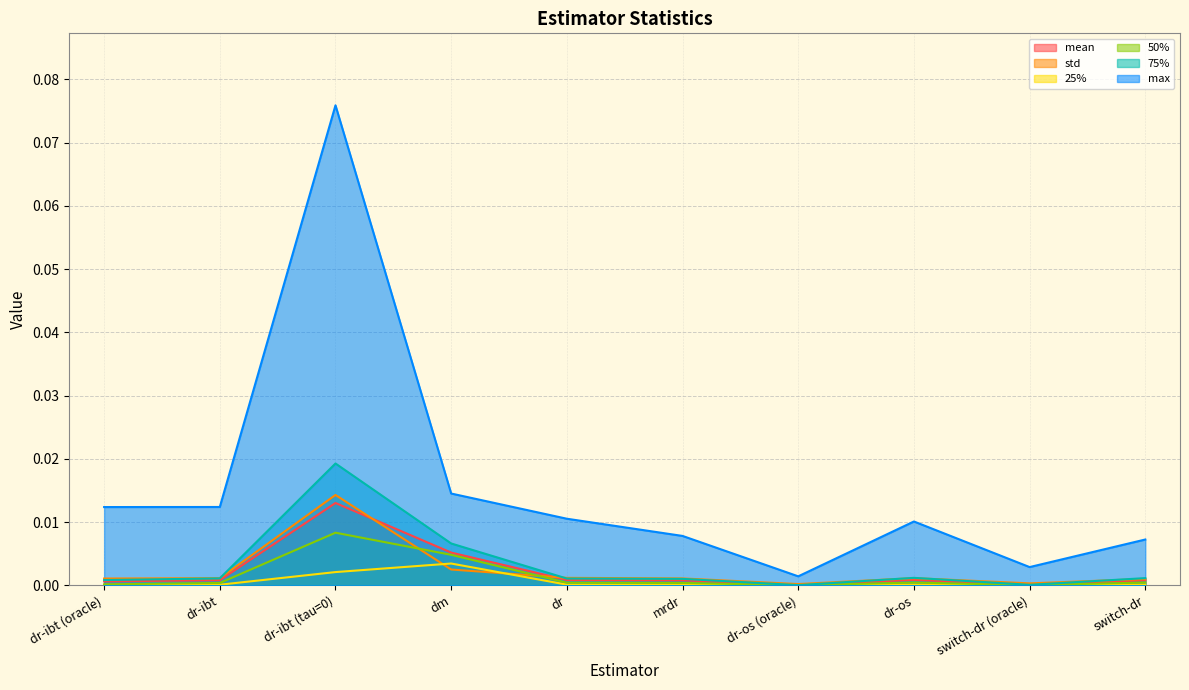

True or false: 75% and 50% cross at least once.

False